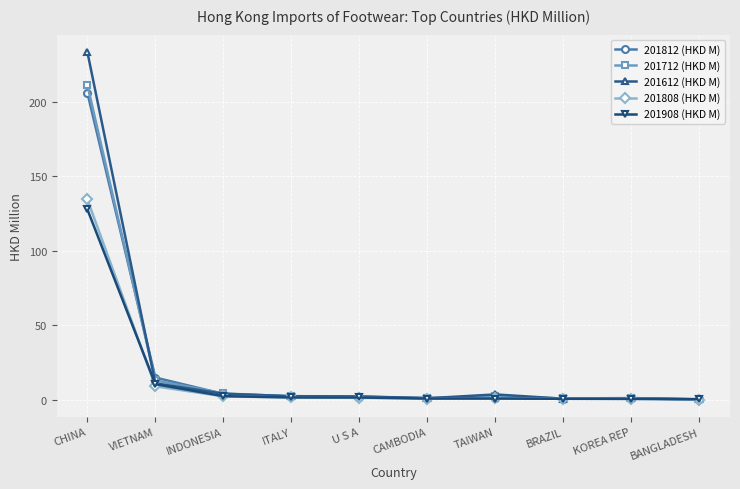

What is the label of the 2nd point from the left?

VIETNAM